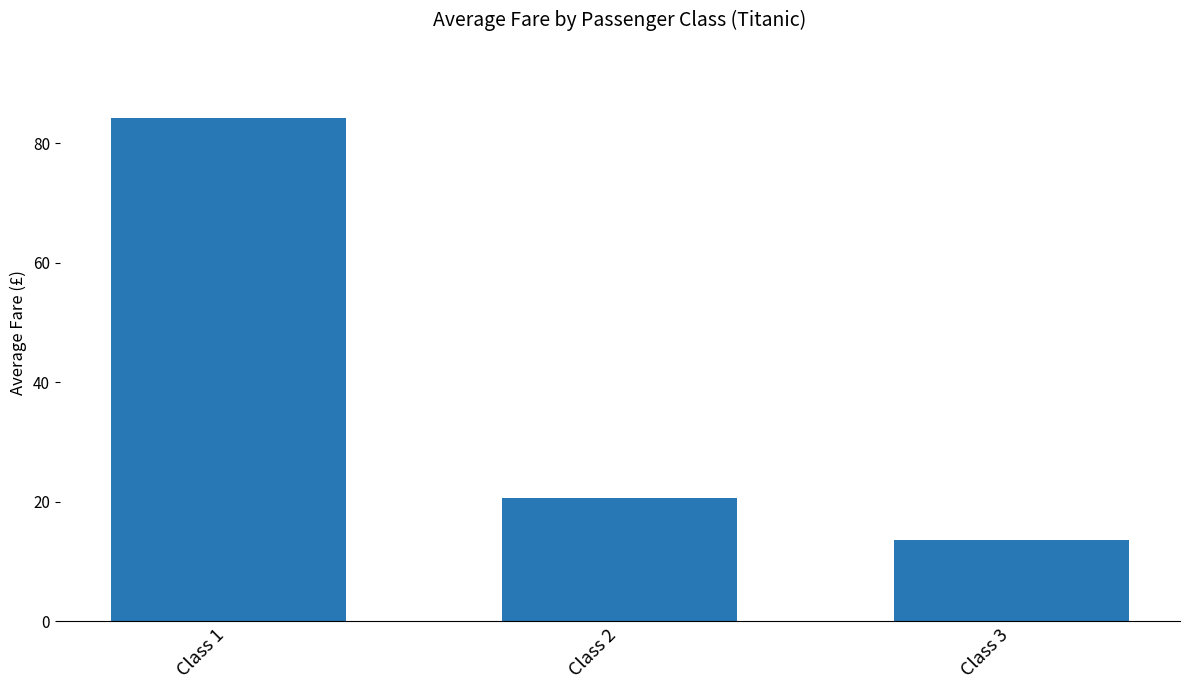

Reading left to right, extract all data points from this chart.

Class 1=84.2	Class 2=20.7	Class 3=13.7